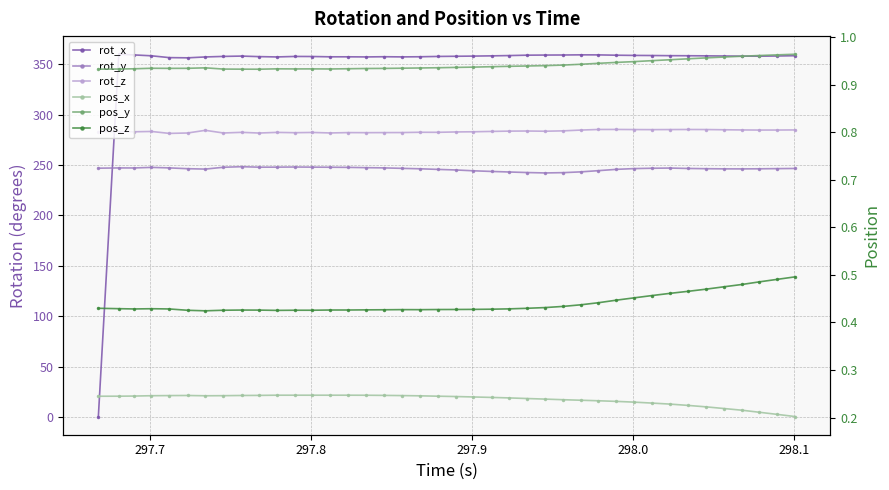

What are all the series names shown in the legend?

rot_x, rot_y, rot_z, pos_x, pos_y, pos_z